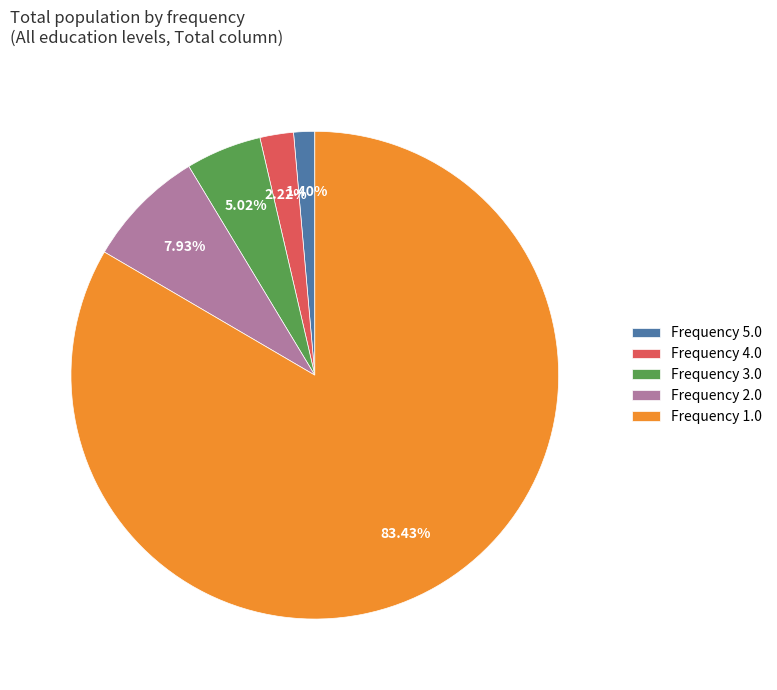

Is there a majority slice in this chart?

Yes